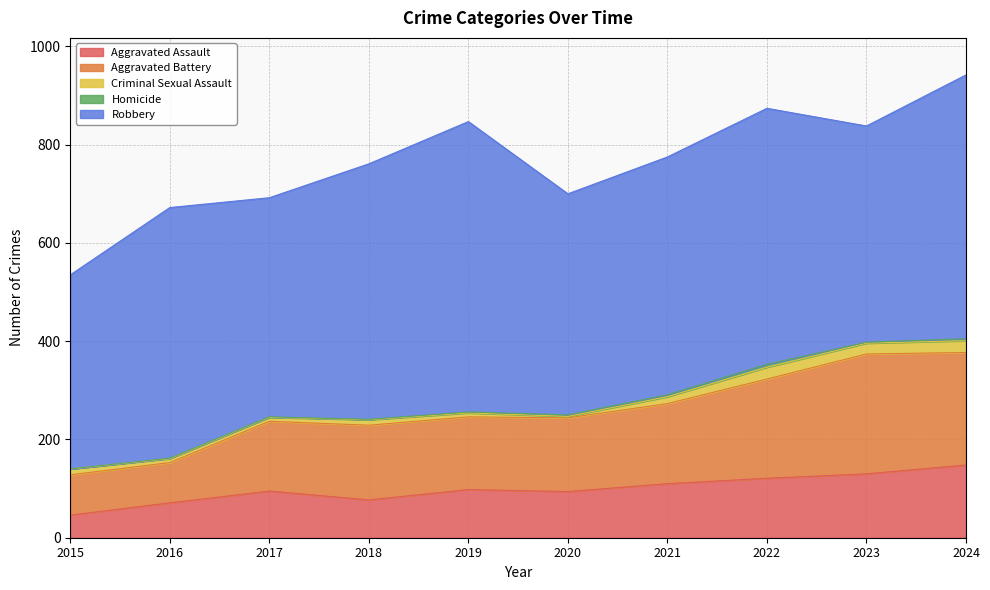

What value does the Aggravated Battery series have at 2017, to the nearest 50?

150